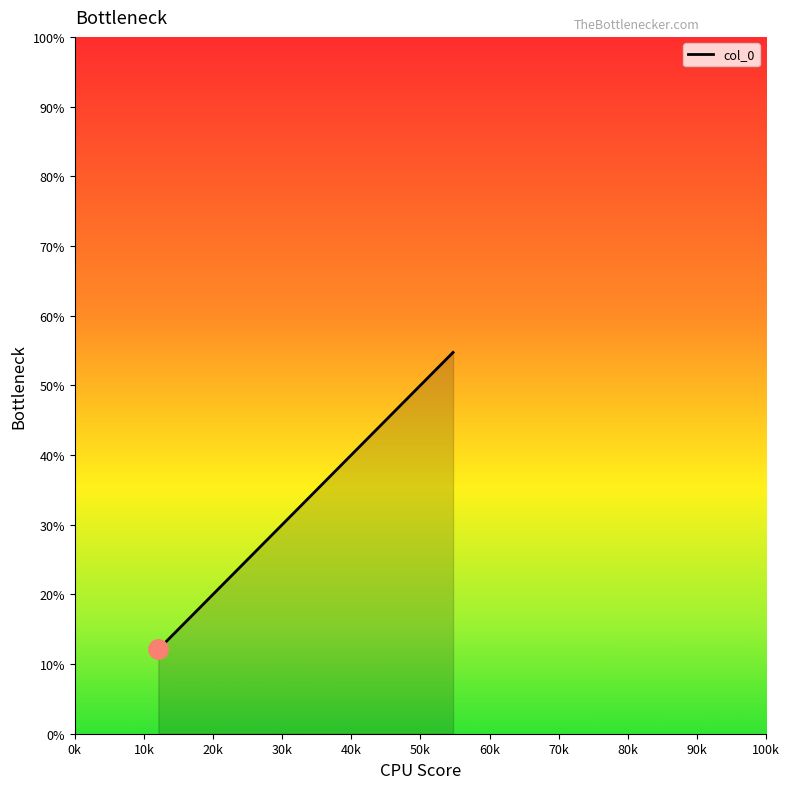

What is the average value?

31.8